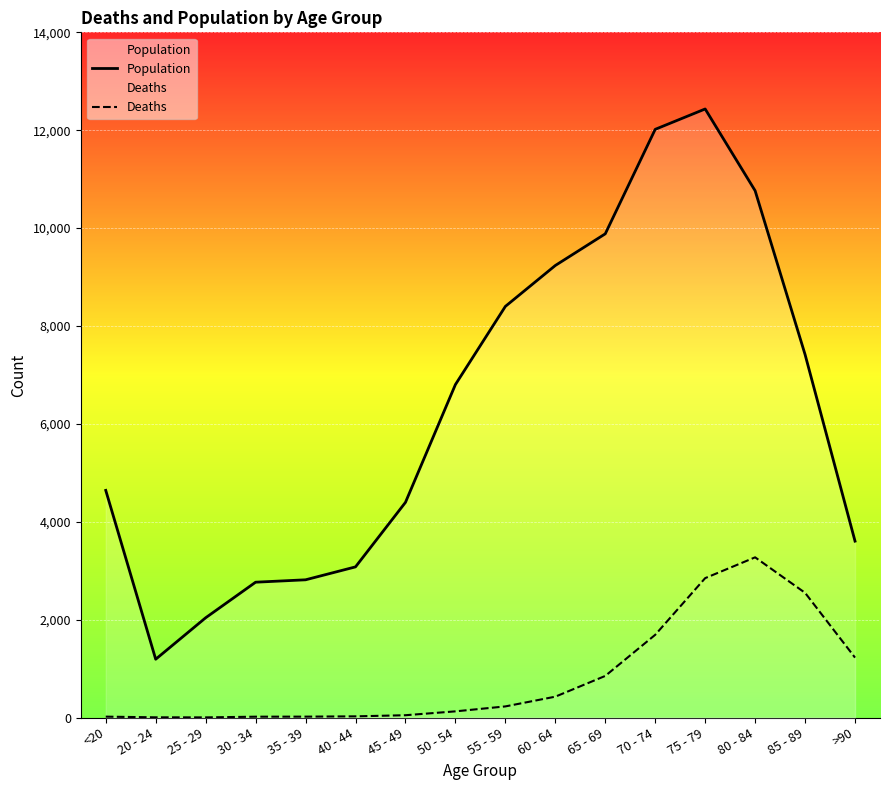

What is the approximate value of Population at 25 - 29?

2038